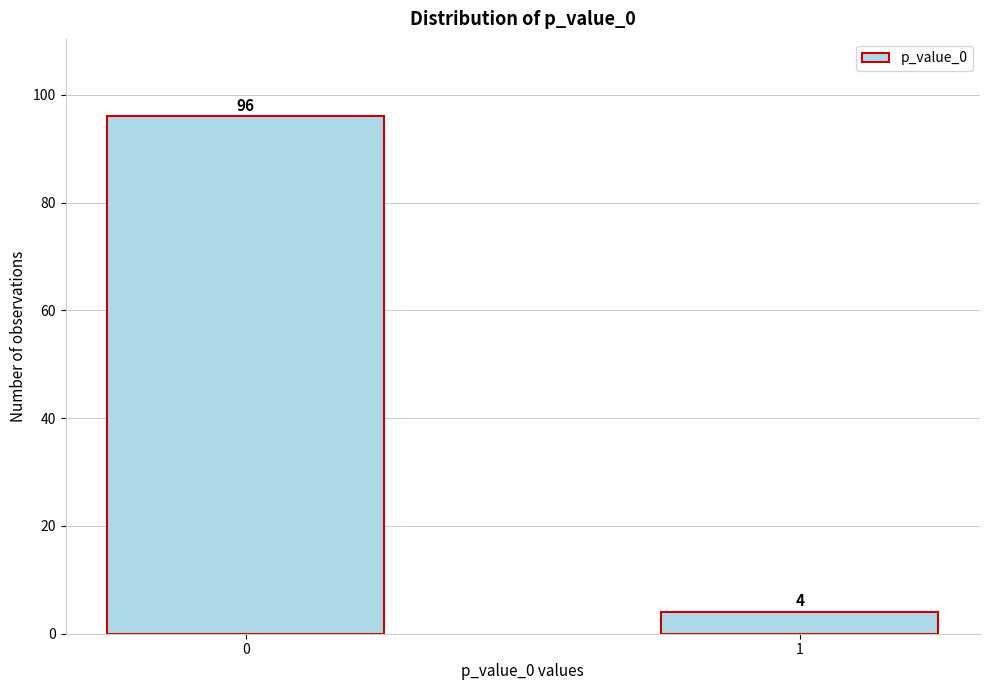

Reading left to right, what are all the values shown in this chart?

96	4